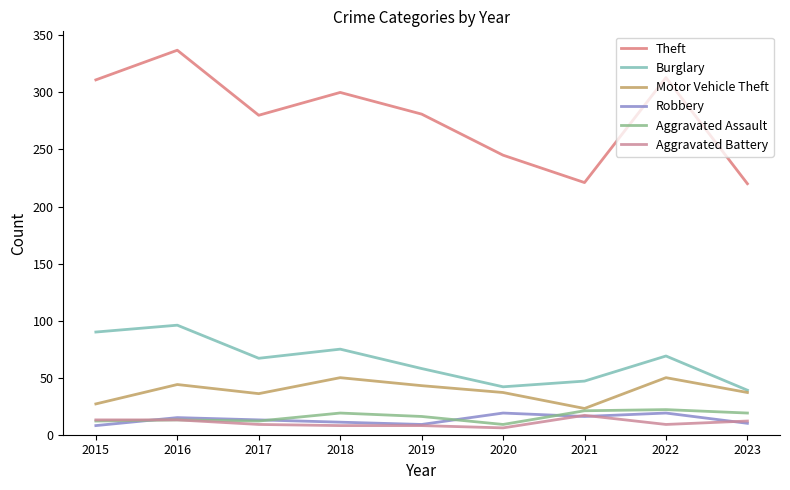

How many categories are shown in the chart?

9